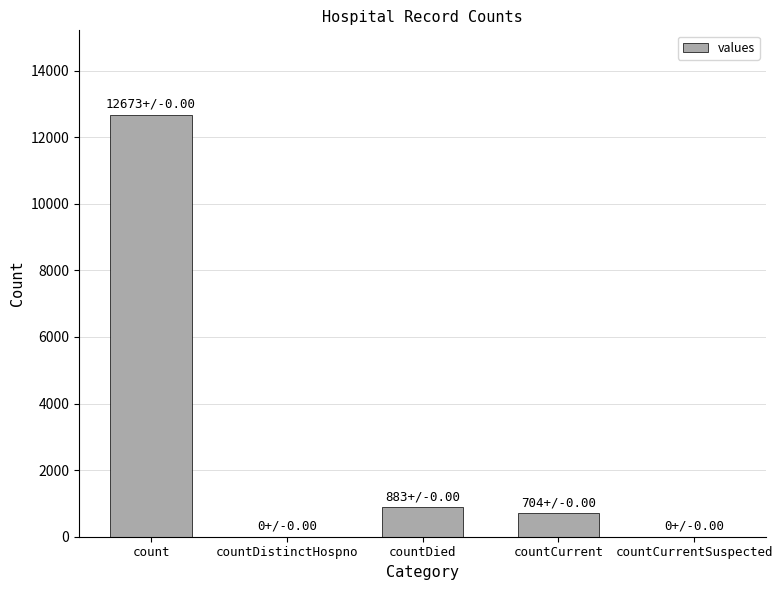

What is the maximum value shown in the chart?

12673